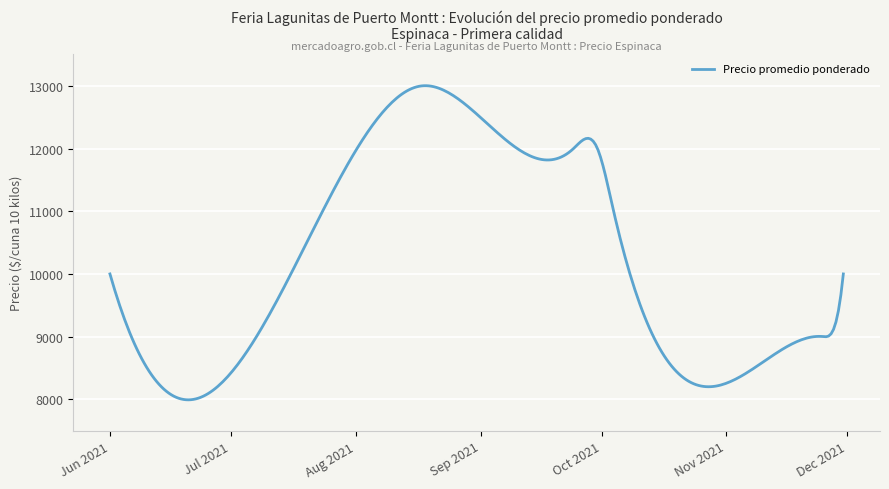

What is the smallest value displayed?

7989.5